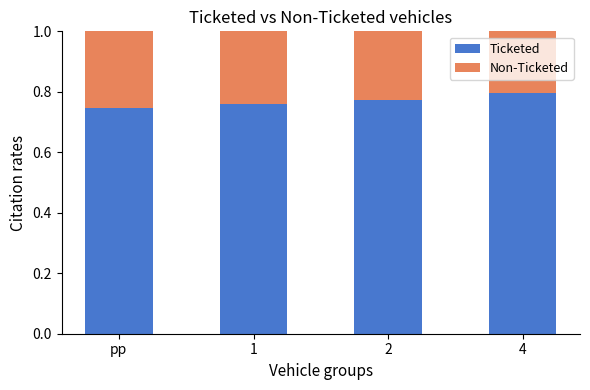

Is it true that Ticketed equals 1.2 at 4?

False